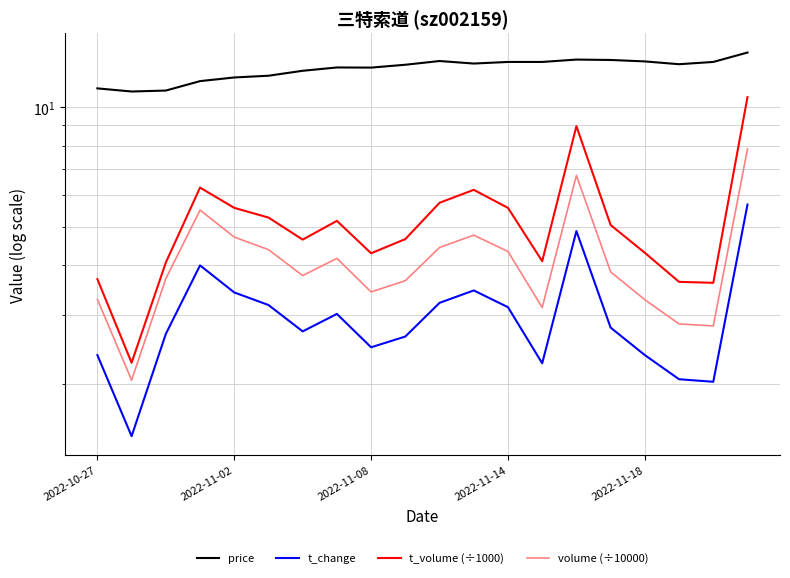

True or false: volume (÷10000) and price intersect in this chart.

False